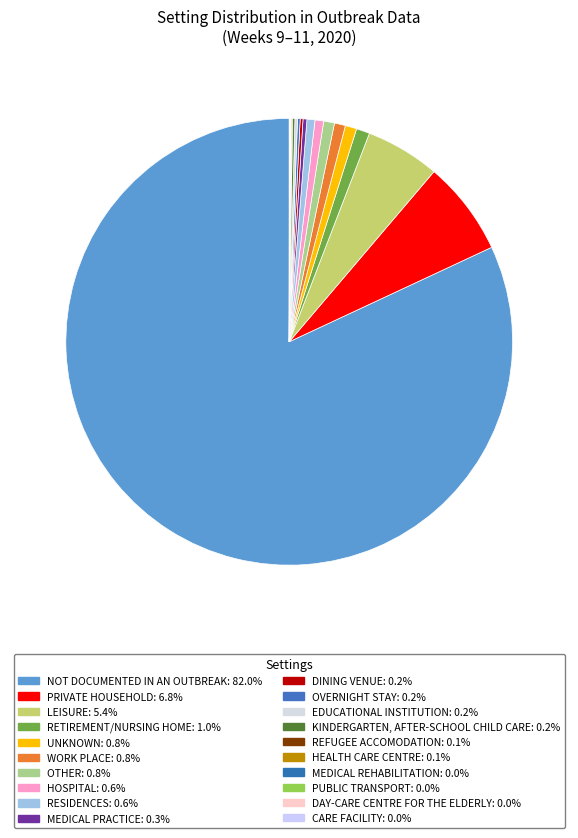

Which category has the biggest portion of the pie?

Not documented in an outbreak